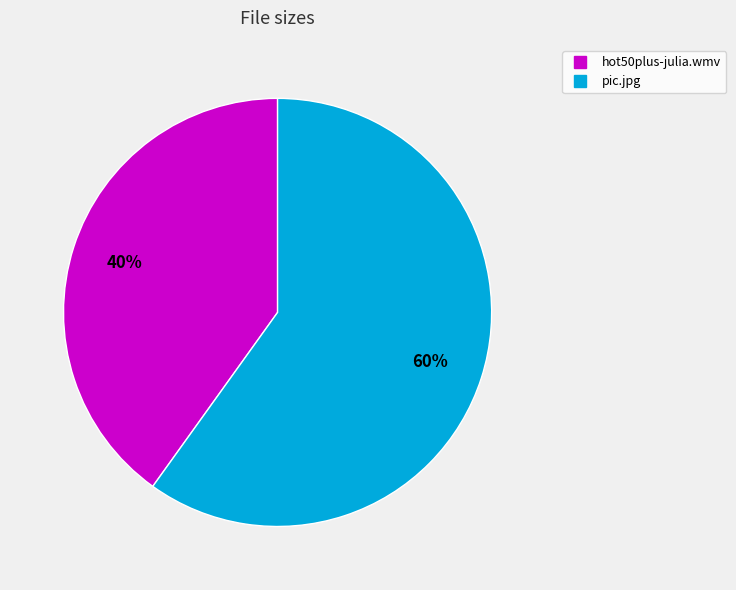

Rank the categories by value from lowest to highest.

hot50plus-julia.wmv, pic.jpg